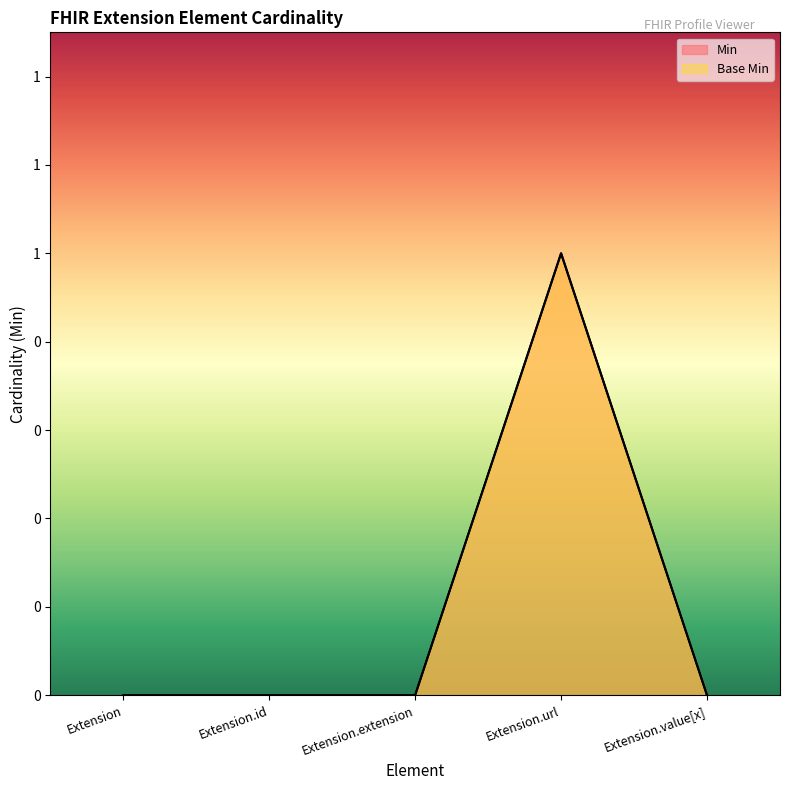

Read the Base Min value at Extension.url.

1